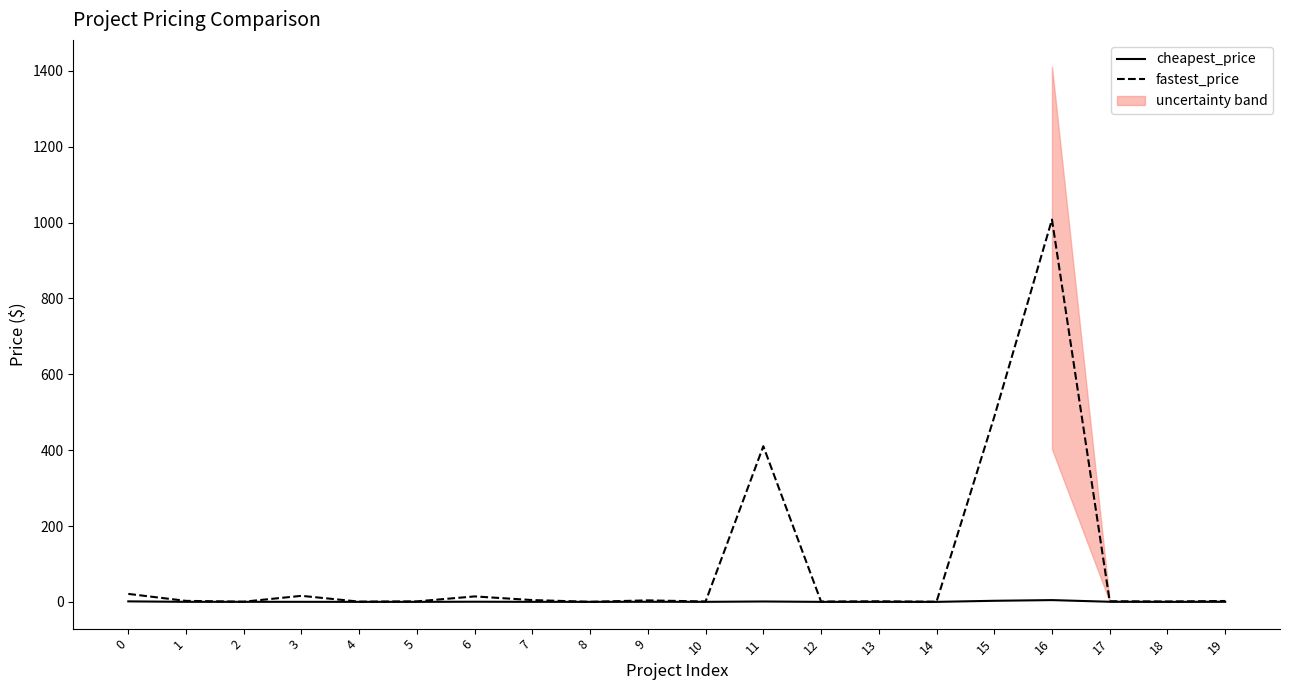

True or false: fastest_price and cheapest_price cross at least once.

False